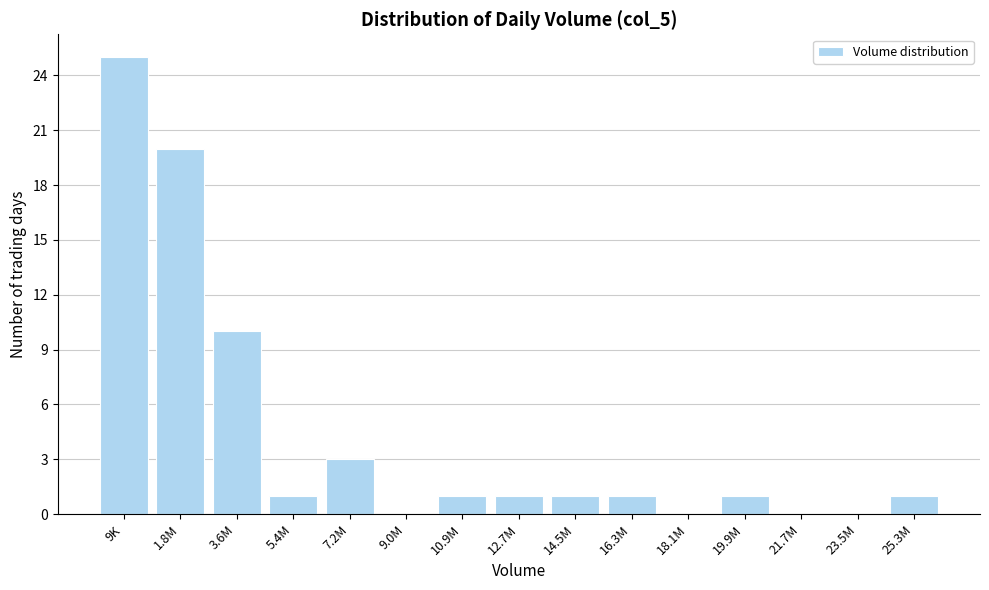

Reading right to left, transcribe all the data shown in this chart.

25.3M=1	23.5M=0	21.7M=0	19.9M=1	18.1M=0	16.3M=1	14.5M=1	12.7M=1	10.9M=1	9.0M=0	7.2M=3	5.4M=1	3.6M=10	1.8M=20	9K=25